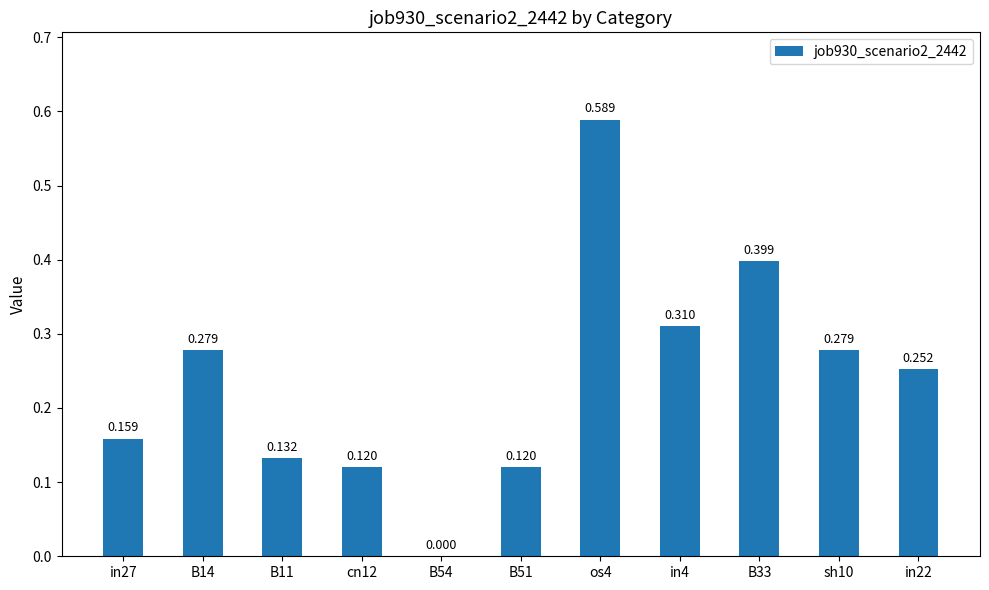

How many data points are above 0?

10